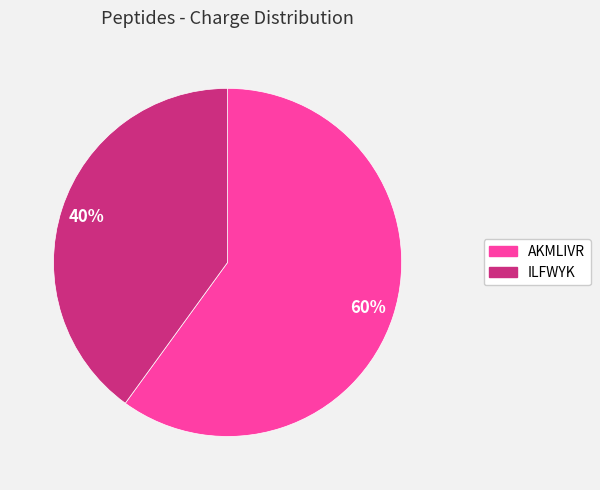

Is there any slice that represents more than half of the pie?

Yes